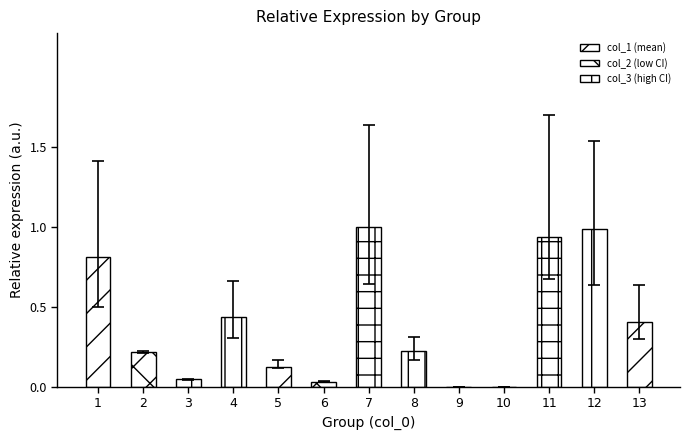

True or false: the data shows 0.4 at 11.

False